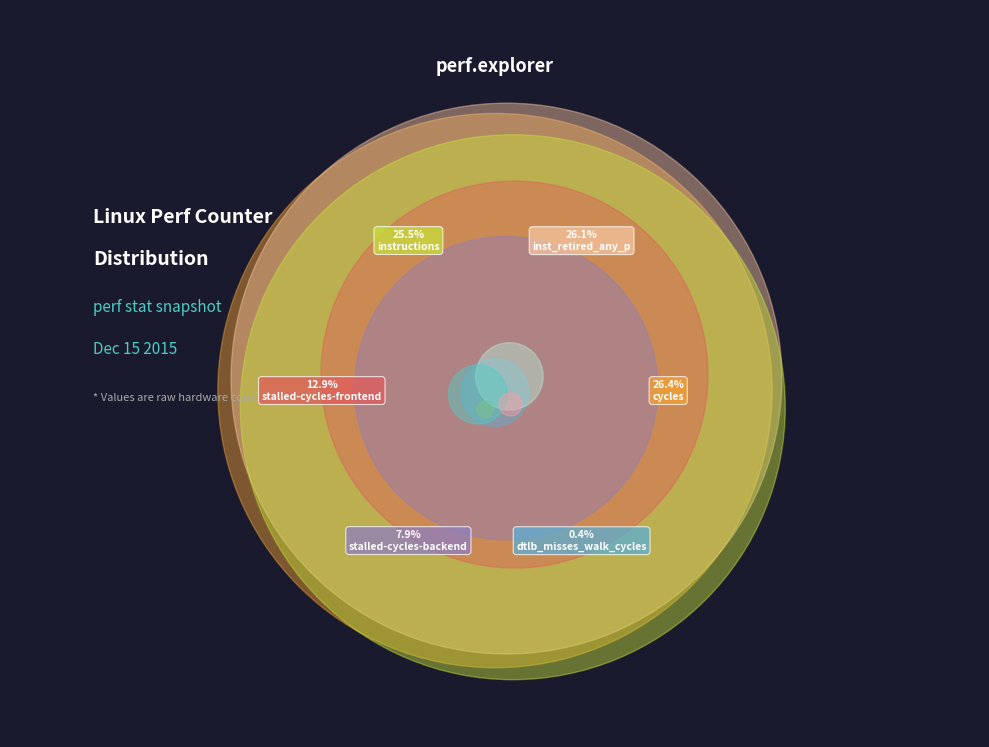

The LLC-prefetches slice represents 1% of the pie. True or false?

False